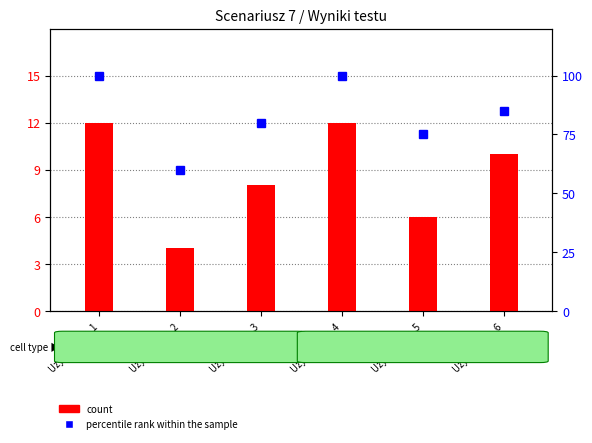

Reading left to right, list all the values displayed in this chart.

count: Uzytkownik_1=12	Uzytkownik_2=4	Uzytkownik_3=8	Uzytkownik_4=12	Uzytkownik_5=6	Uzytkownik_6=10
percentile rank within the sample: Uzytkownik_1=100	Uzytkownik_2=60	Uzytkownik_3=80	Uzytkownik_4=100	Uzytkownik_5=75	Uzytkownik_6=85